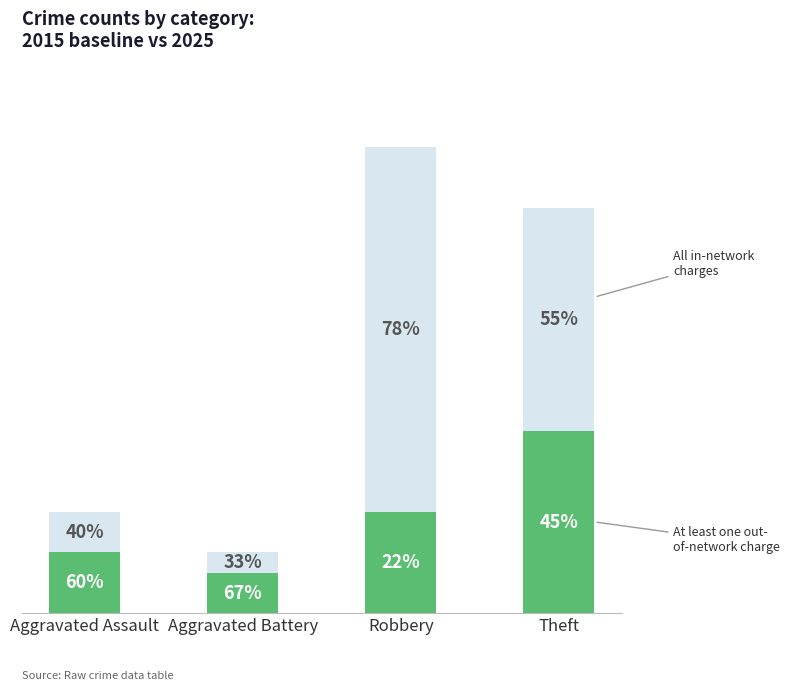

Does the chart contain any negative values?

No